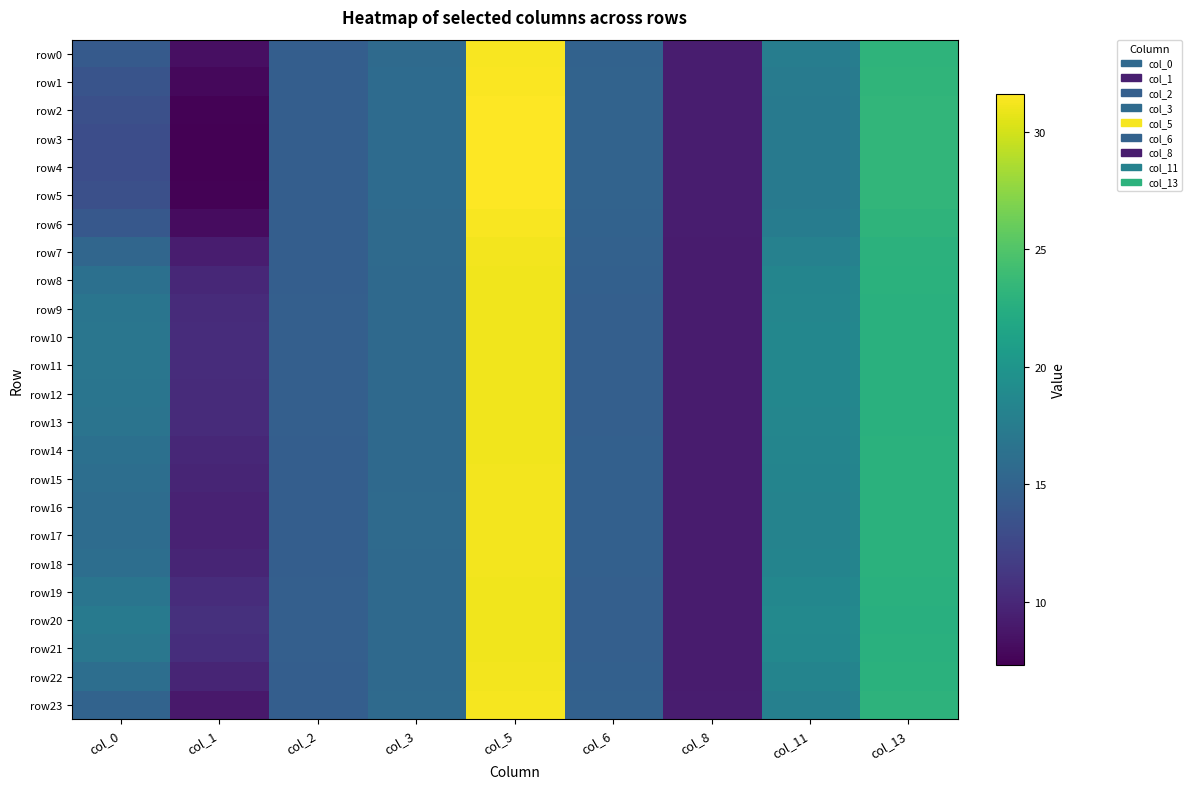

At which category is the sum across all series the highest?

col_5